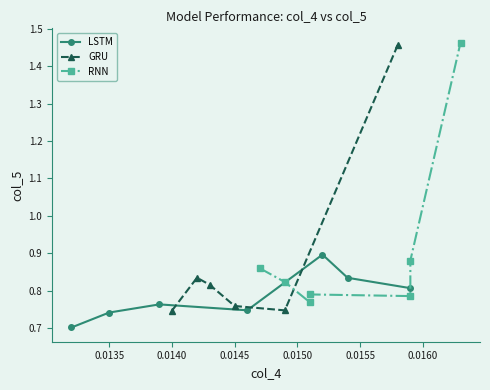

The chart shows a value of 1.1 at 1. True or false?

False